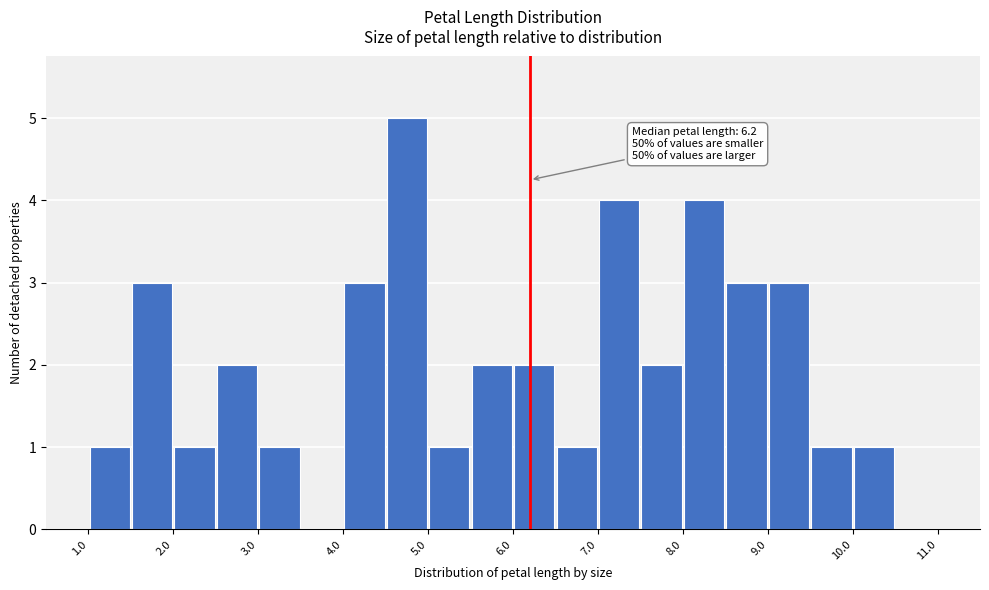

Which range on the x-axis has the tallest bar?

4.5 to 5.0